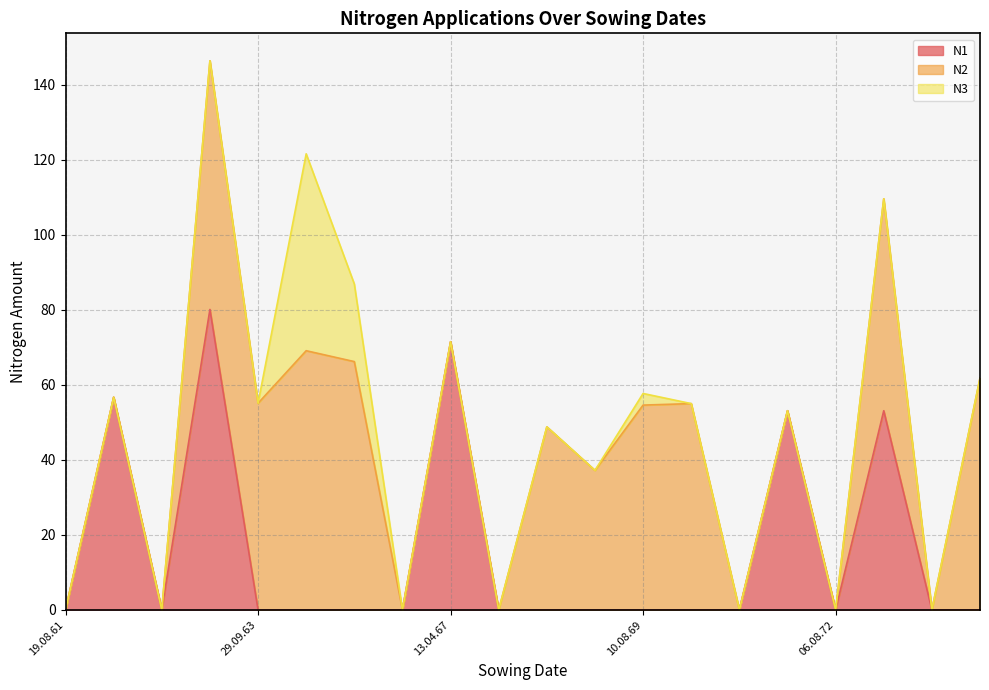

Reading left to right, list all the values displayed in this chart.

N1: 19.08.61=0.0	11.04.62=56.7	19.08.62=0.0	15.04.63=80.1	29.09.63=0.0	10.08.64=0.0	18.09.65=0.0	11.08.66=0.0	13.04.67=71.5	19.08.67=0.0	05.04.68=0.0	20.09.68=0.0	10.08.69=0.0	19.09.70=0.0	14.08.71=0.0	19.03.72=53.1	06.08.72=0.0	05.04.73=53.1	24.09.73=0.0	14.08.74=0.0
N2: 19.08.61=0.0	11.04.62=0.0	19.08.62=0.0	15.04.63=66.3	29.09.63=55.1	10.08.64=69.1	18.09.65=66.2	11.08.66=0.0	13.04.67=0.0	19.08.67=0.0	05.04.68=48.8	20.09.68=37.2	10.08.69=54.6	19.09.70=55.0	14.08.71=0.0	19.03.72=0.0	06.08.72=0.0	05.04.73=56.5	24.09.73=0.0	14.08.74=61.8
N3: 19.08.61=0.0	11.04.62=0.0	19.08.62=0.0	15.04.63=0.0	29.09.63=0.0	10.08.64=52.5	18.09.65=20.7	11.08.66=0.0	13.04.67=0.0	19.08.67=0.0	05.04.68=0.0	20.09.68=0.0	10.08.69=3.1	19.09.70=0.0	14.08.71=0.0	19.03.72=0.0	06.08.72=0.0	05.04.73=0.0	24.09.73=0.0	14.08.74=0.0